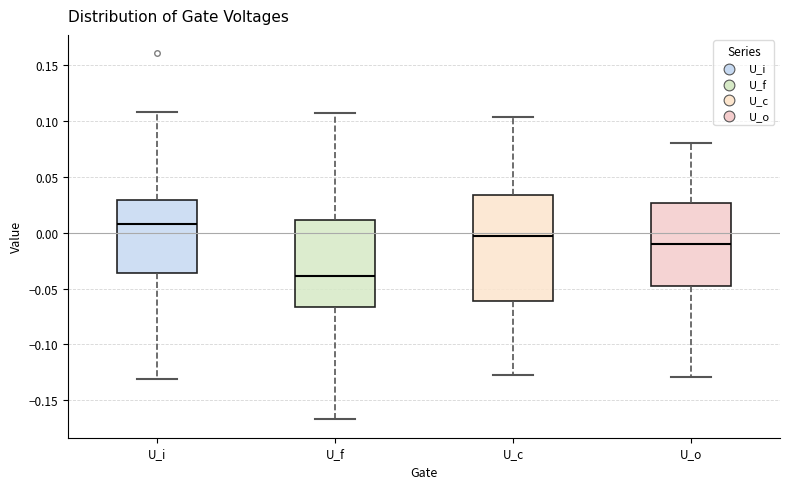

Which box's median line is the highest?

U_i